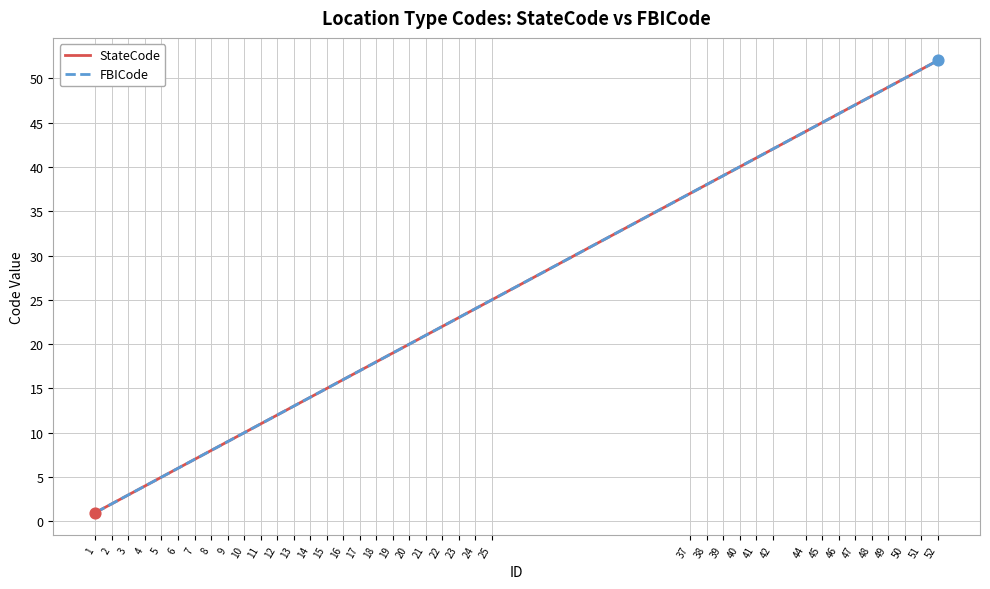

Which series has the largest total across all categories?

StateCode